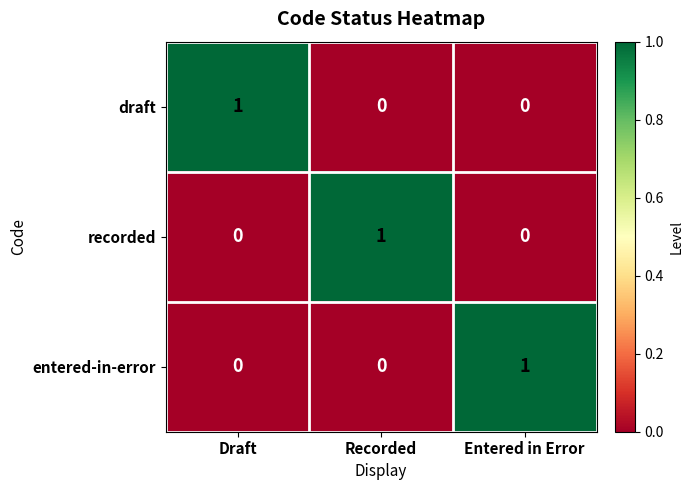

How many data points in draft are above 0?

1